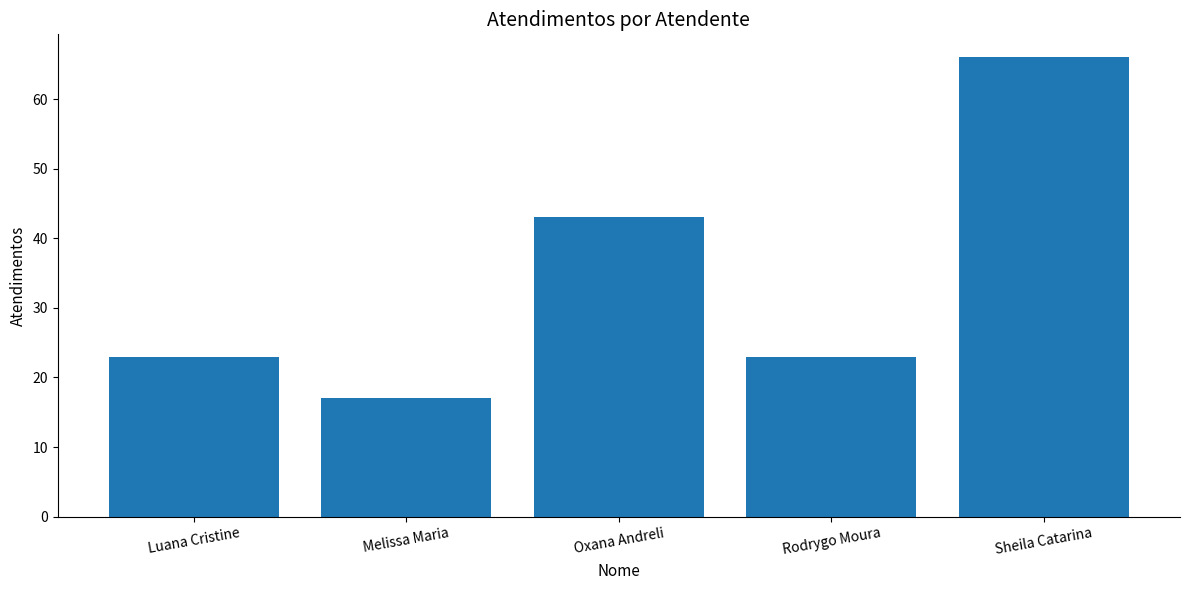

The chart shows a value of 27 at Melissa Maria. True or false?

False